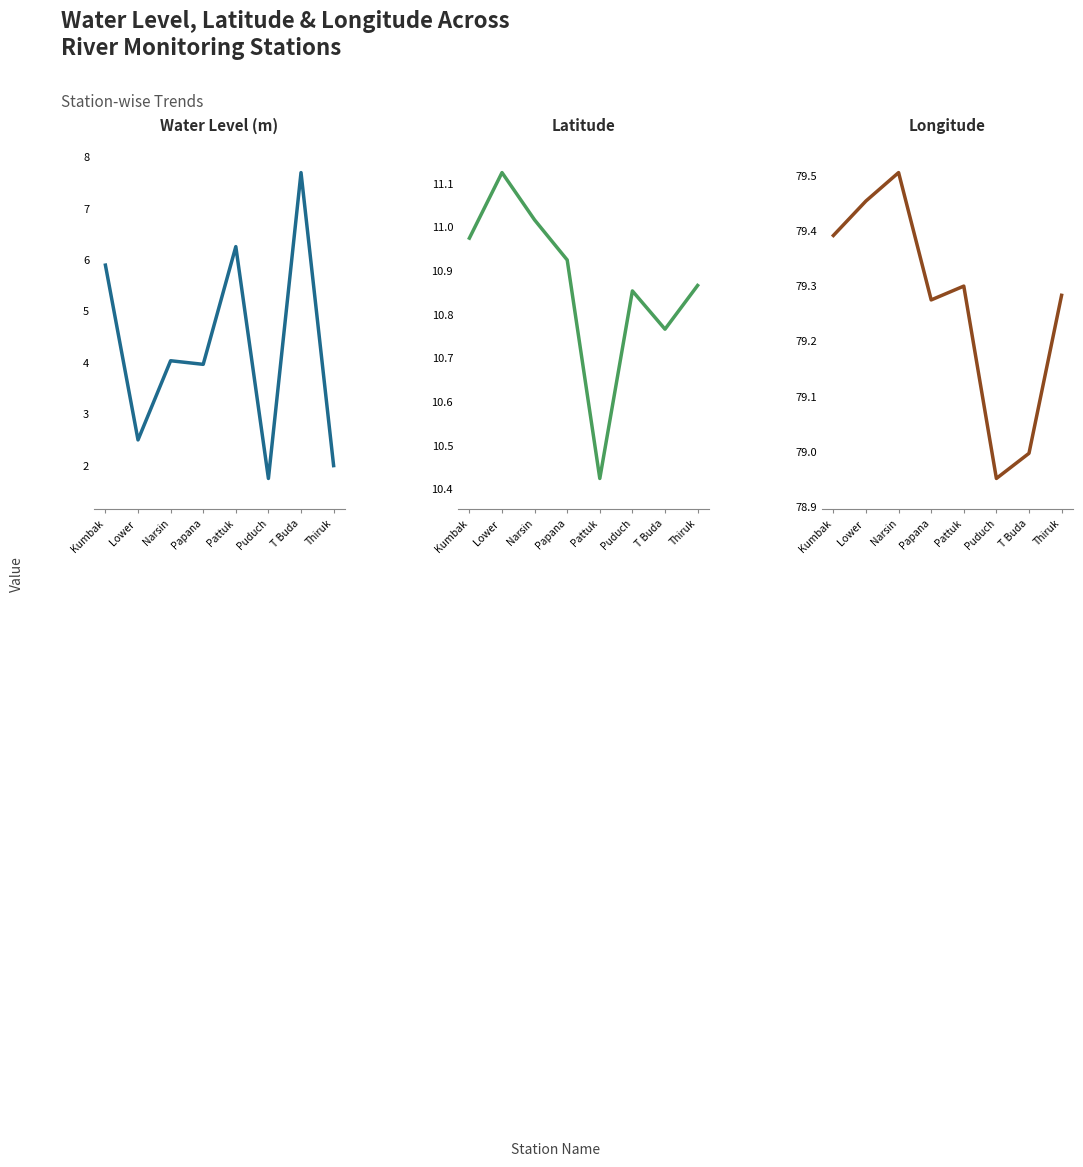

Rank the series by their maximum value, from lowest to highest.

water_level (in m), lat, long